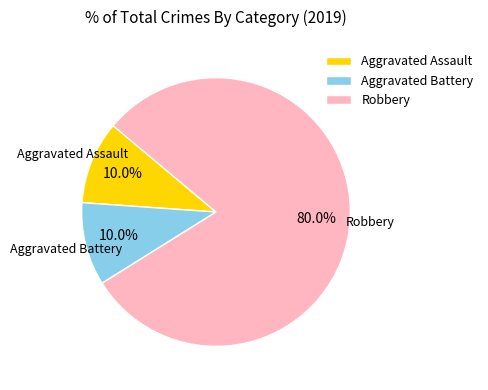

Which slice is the largest?

Robbery